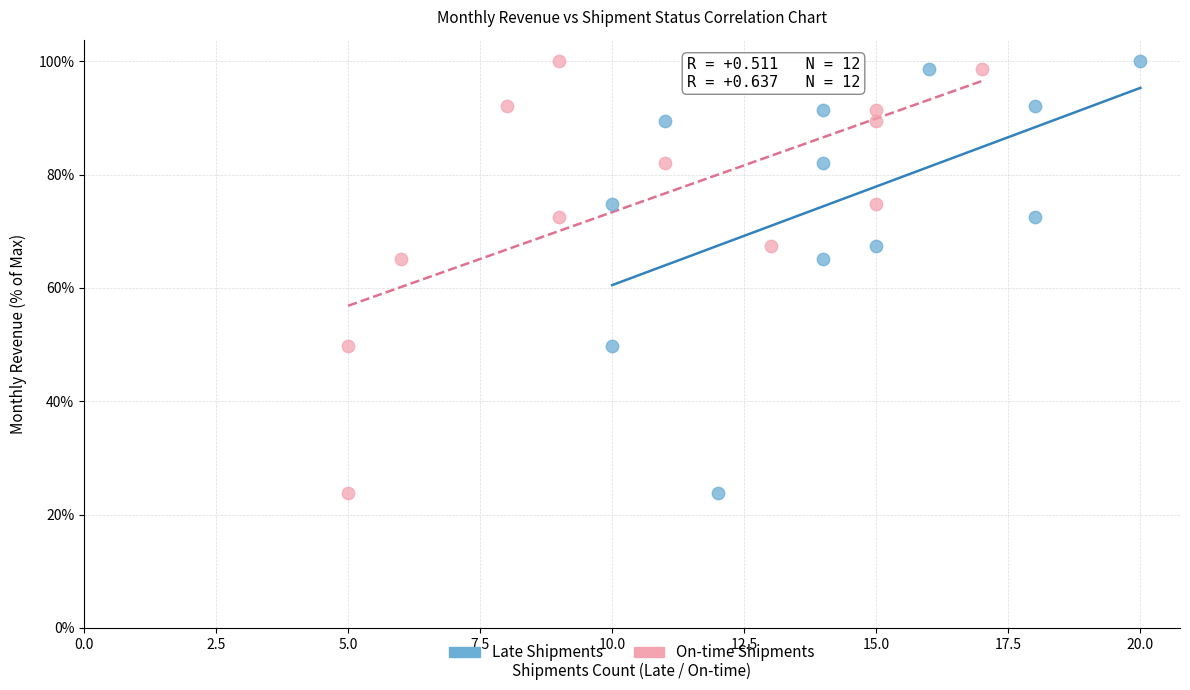

What are all the series names shown in the legend?

Late Shipments, On-time Shipments